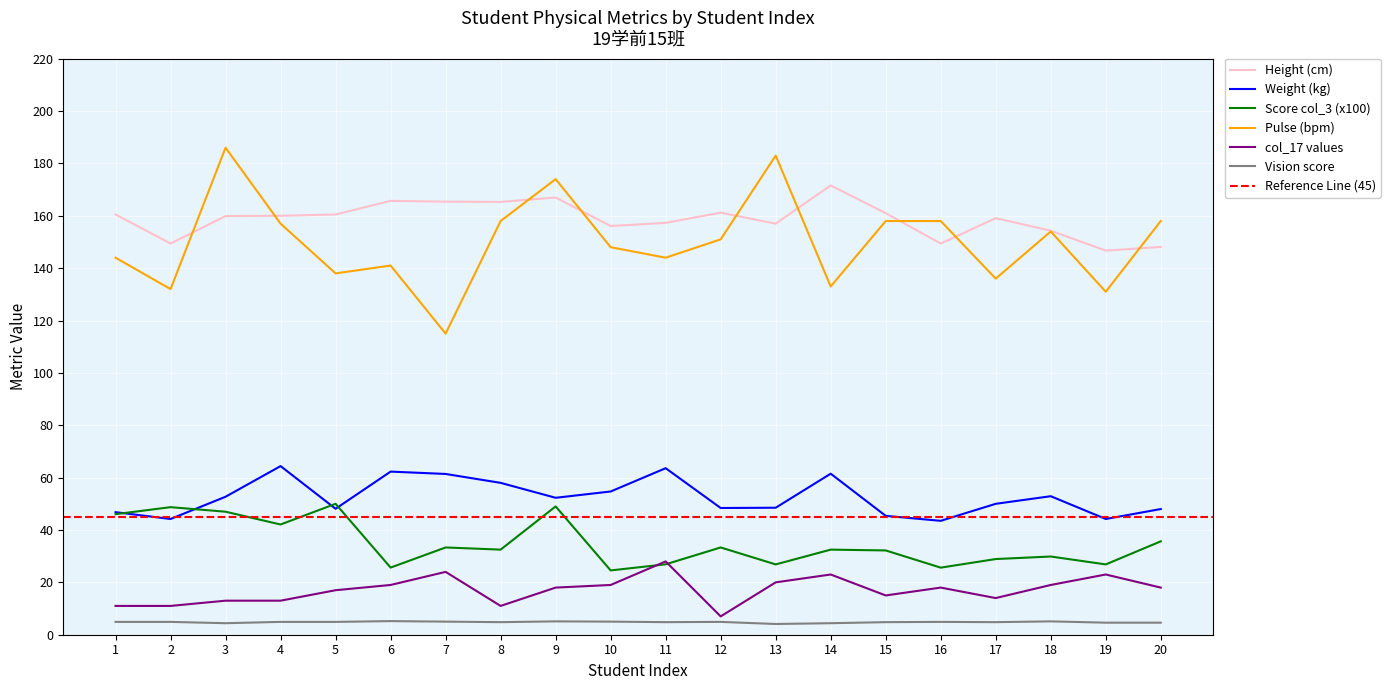

Which category has the highest value across all series?

3